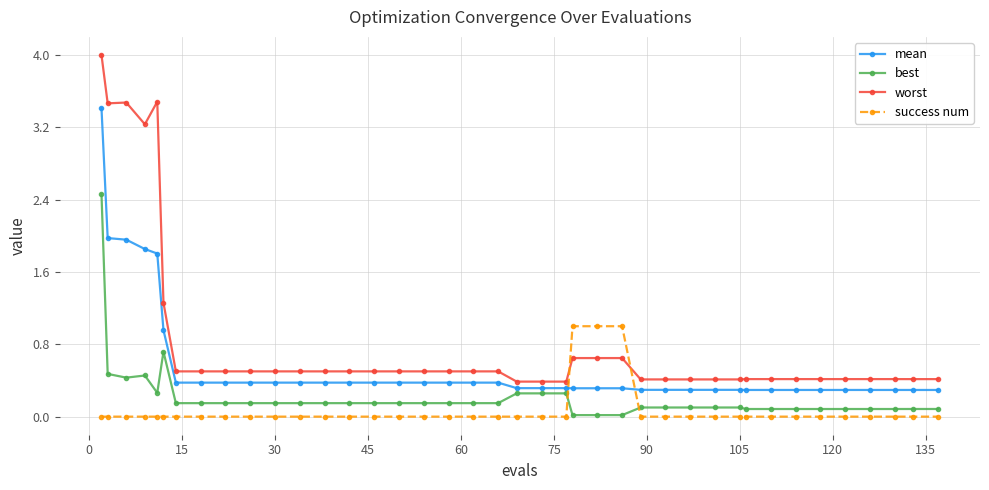

True or false: success num and worst cross at least once.

True